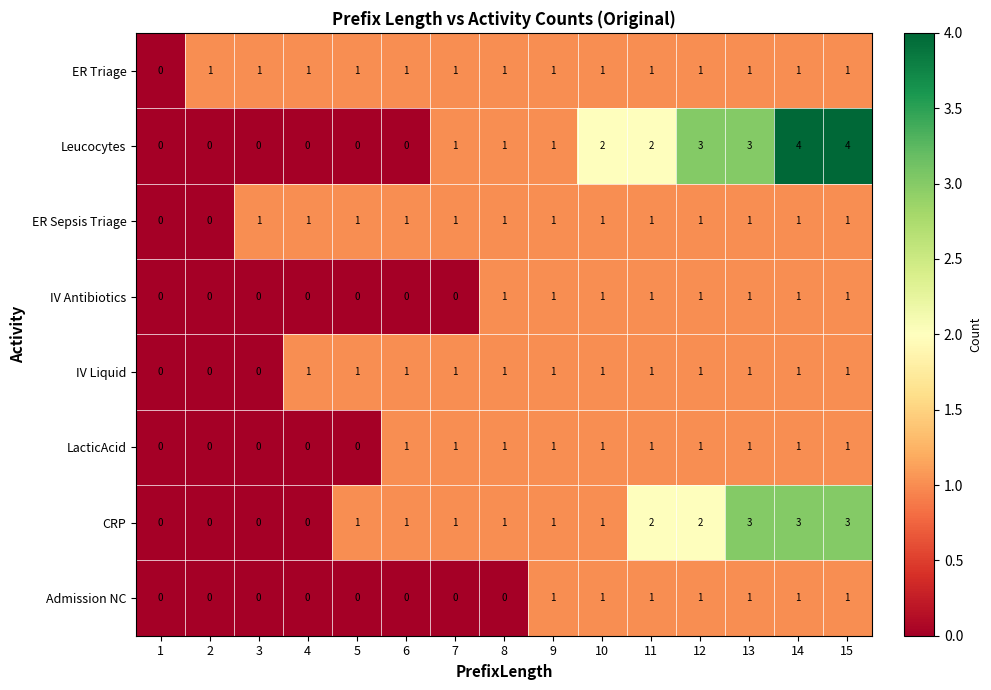

Which series has the widest spread of values?

Leucocytes